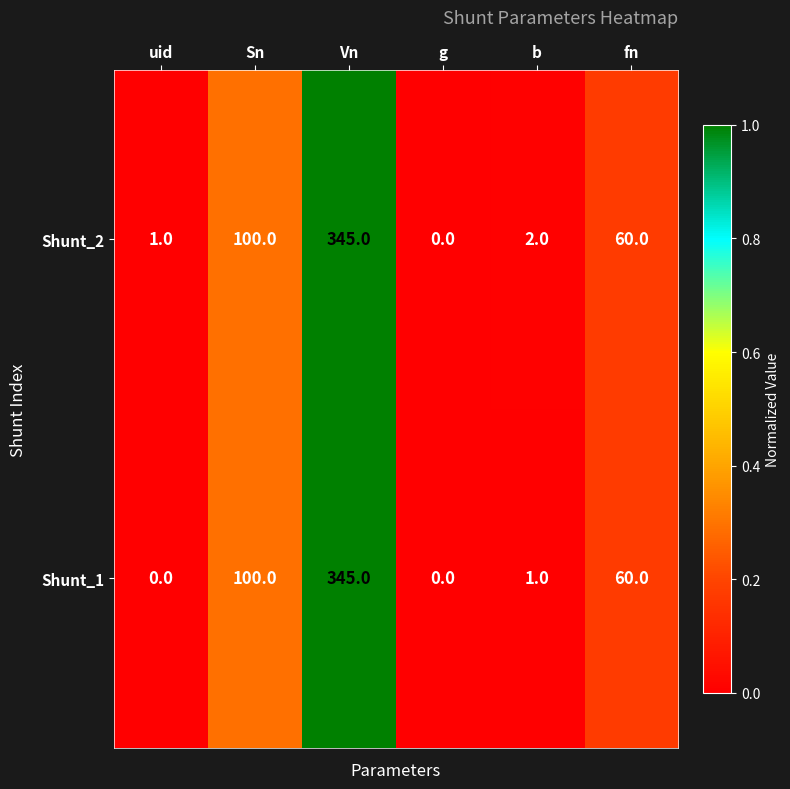

Between b and fn, which series saw the biggest shift?

Shunt_1